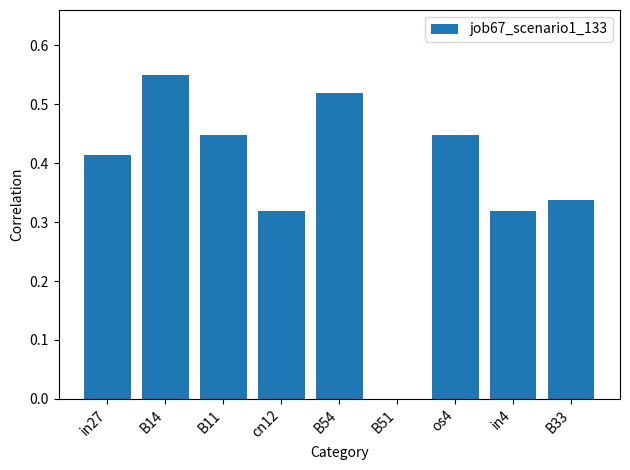

What is the sum of all values?

3.4